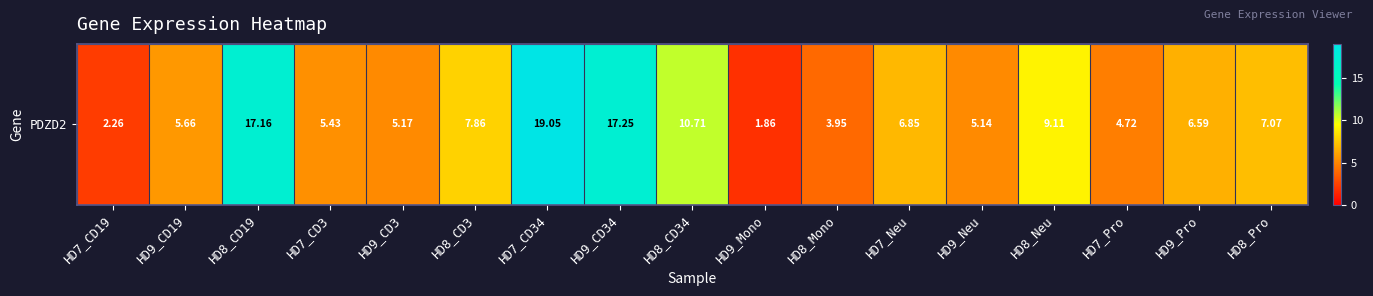

Where is the data nearest to the value 10?

HD8_CD34